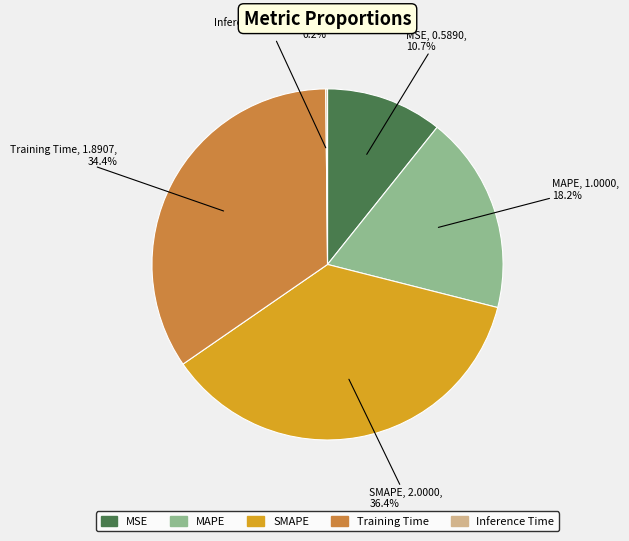

Combined, do MSE and MAPE account for over 50%?

No